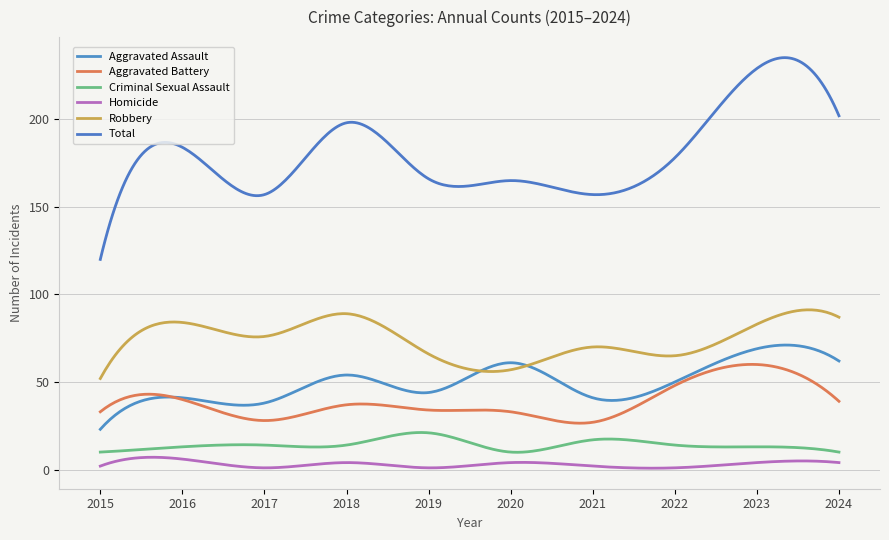

What is the highest value of the Homicide series?

7.0